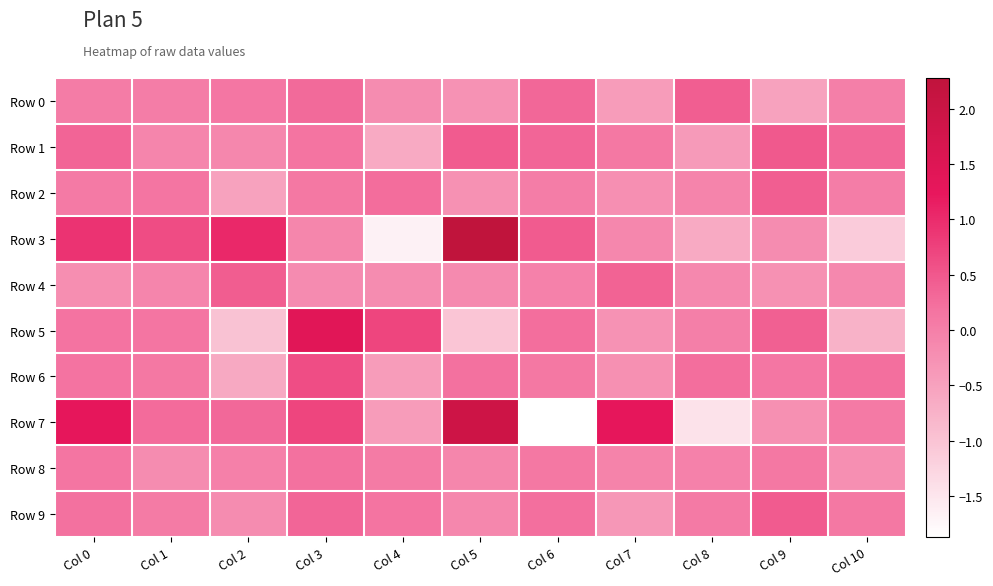

At which category is the sum across all series the highest?

Col 3